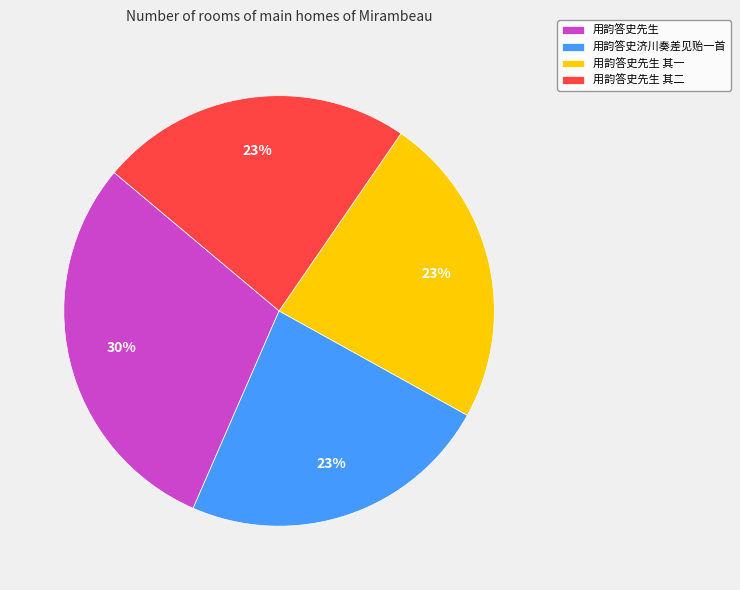

Is 用韵答史先生 the majority of the pie?

No